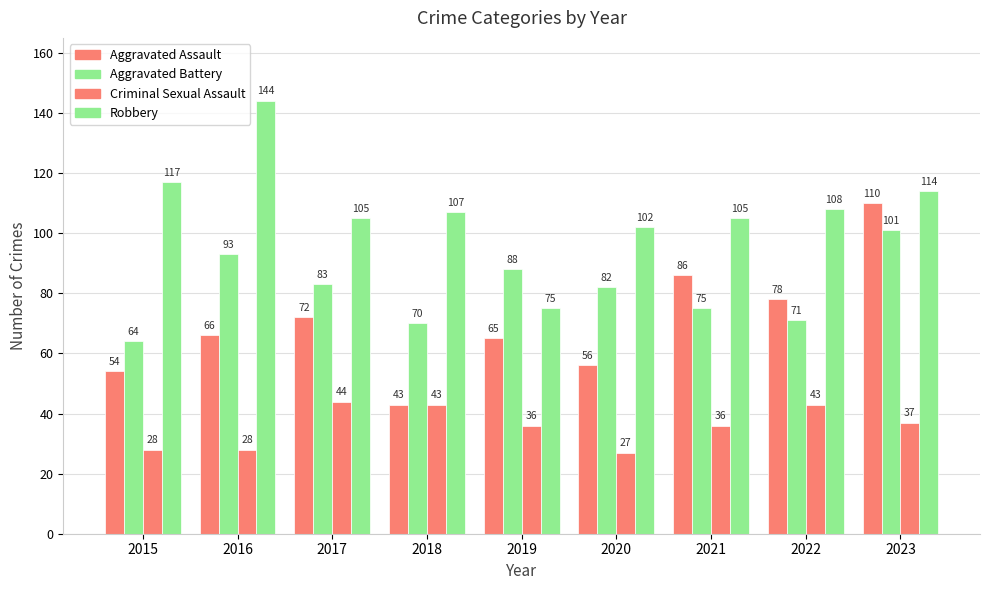

Which has a higher value, 2015 or 2018?

2015